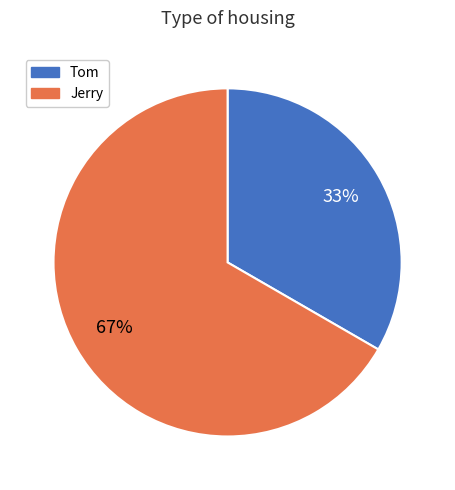

How many slices are in this pie chart?

2